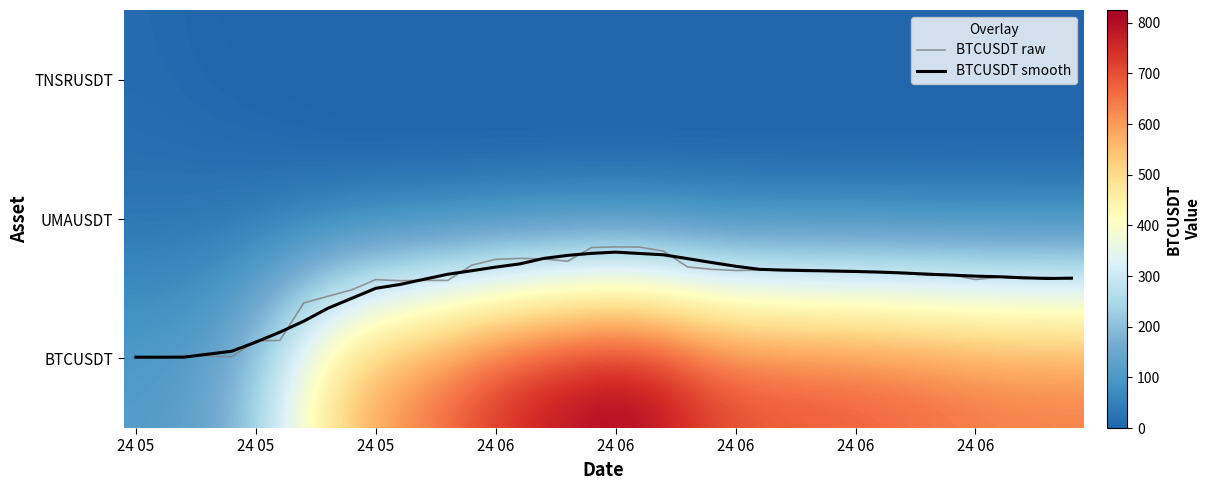

Which series has the largest range (max minus min)?

BTCUSDT